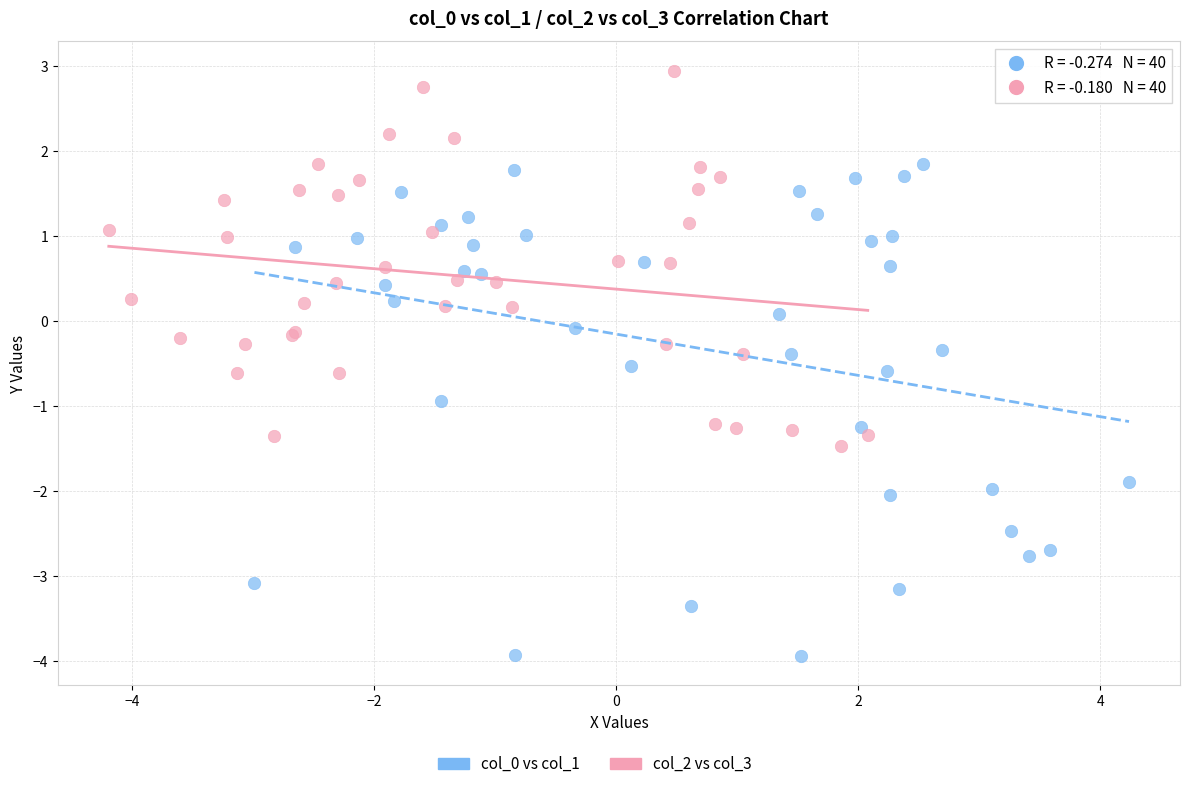

Which series contains the lowest Y value?

col_0 vs col_1